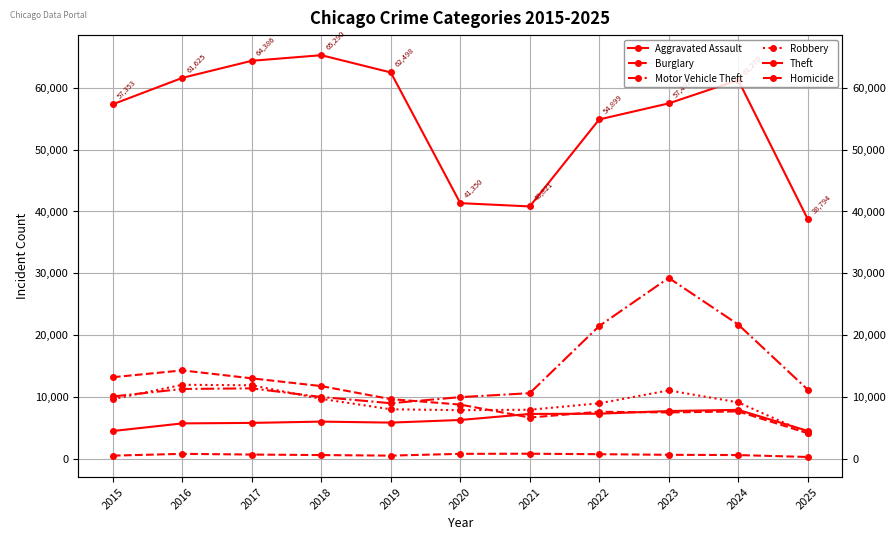

Reading left to right, list all the values displayed in this chart.

Aggravated Assault: 4480	5713	5793	6002	5841	6265	7242	7281	7712	7905	4505
Burglary: 13184	14289	13001	11747	9639	8758	6661	7594	7485	7651	4129
Motor Vehicle Theft: 10068	11285	11380	9985	8978	9962	10605	21472	29254	21710	11191
Robbery: 9638	11960	11881	9681	7995	7855	7920	8964	11052	9116	4123
Theft: 57353	61625	64386	65290	62498	41350	40821	54899	57492	61270	38794
Homicide: 496	786	672	588	499	787	806	730	632	589	280